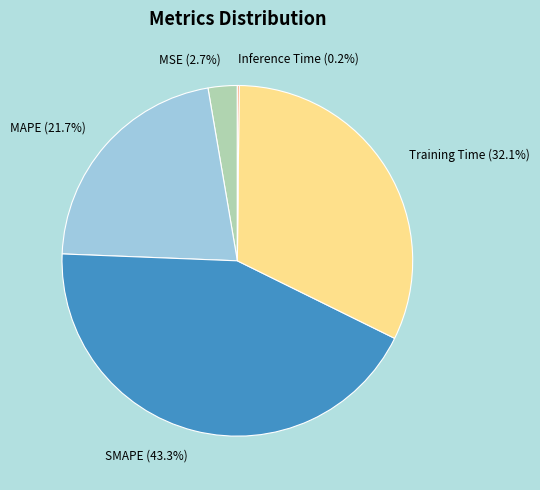

What percentage do MSE and SMAPE together represent?

46.0%